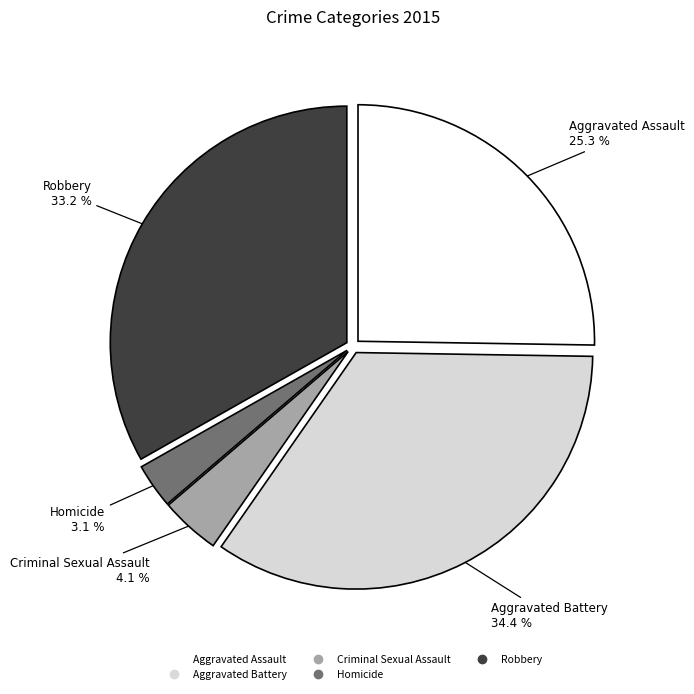

Which has a higher value, Homicide or Criminal Sexual Assault?

Criminal Sexual Assault